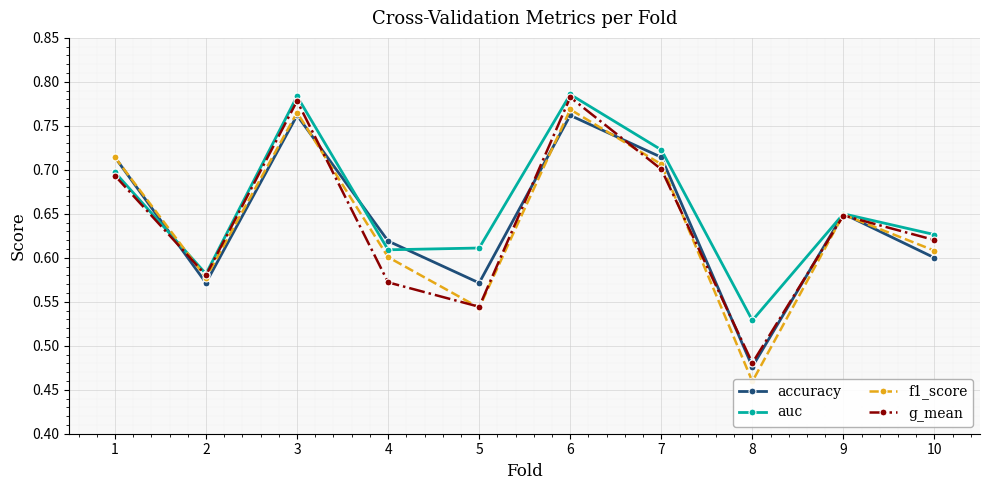

Is this an area chart (filled region under the line)?

No